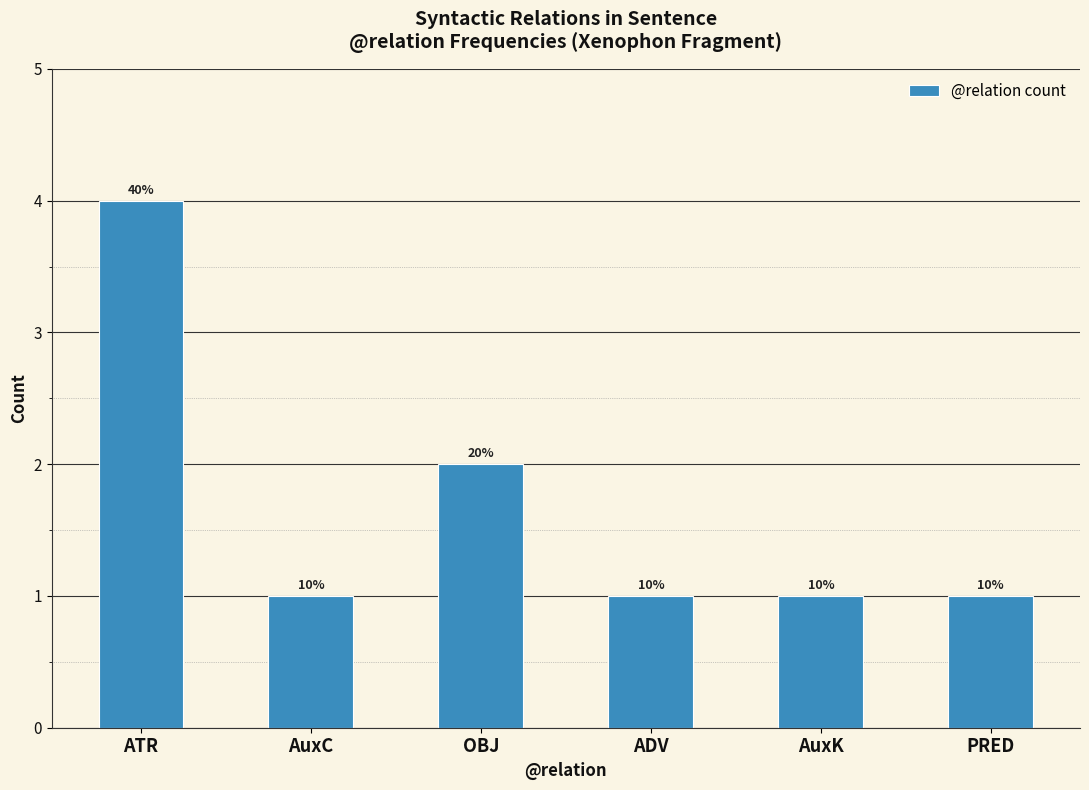

Reading left to right, extract all data points from this chart.

4	1	2	1	1	1